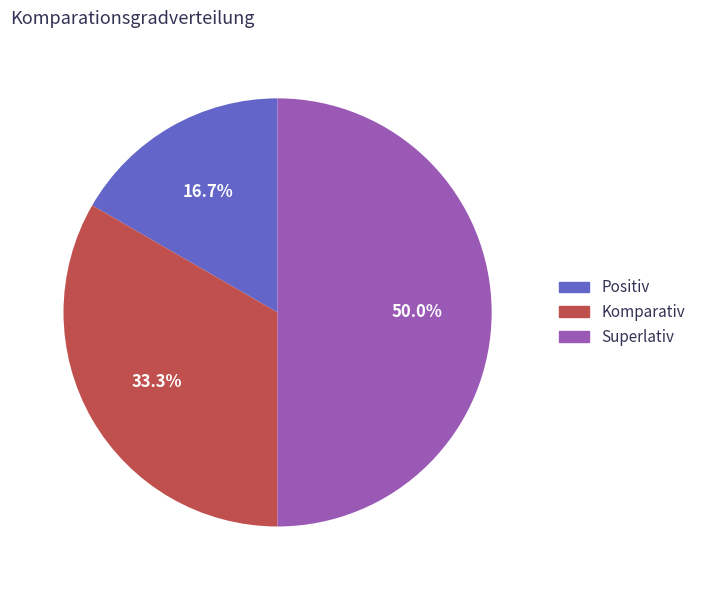

What percentage is NOT represented by Superlativ?

50.0%